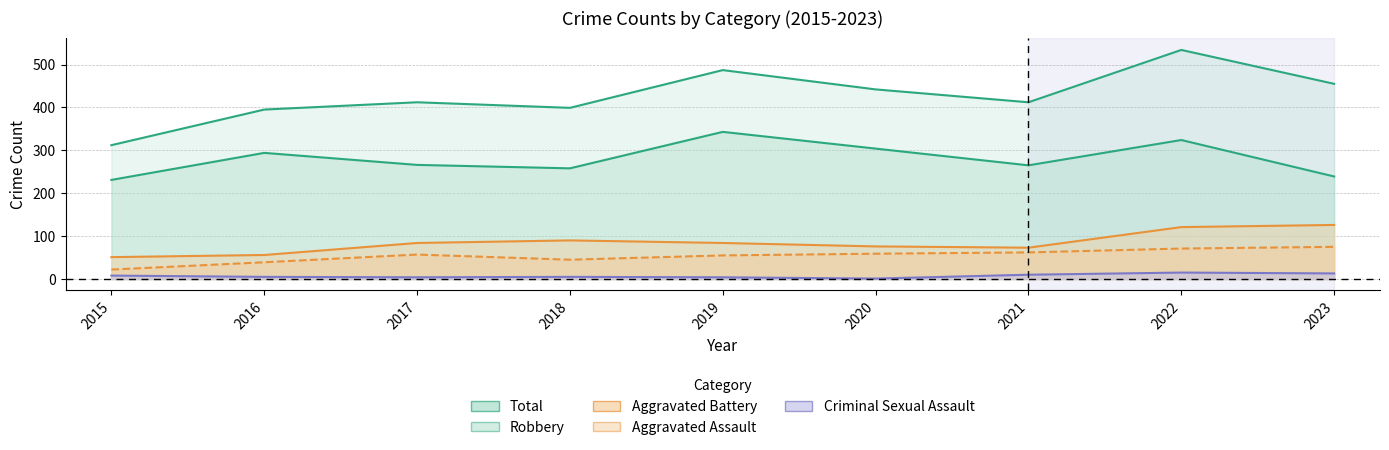

Is the value of Criminal Sexual Assault at 2017 greater than the value of Aggravated Assault at 2023?

No